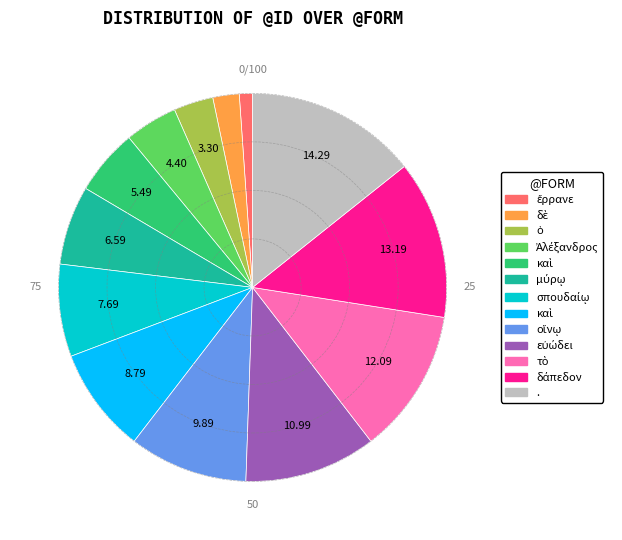

Does any single category account for the majority?

No